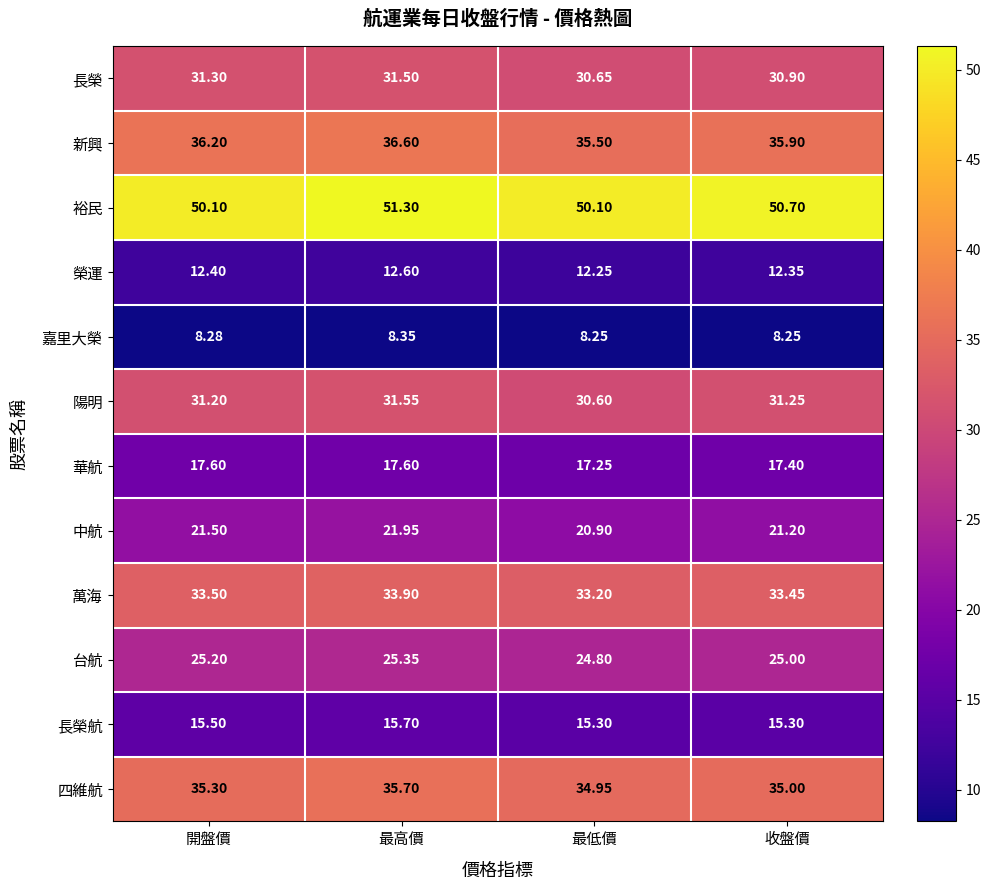

At 開盤價, list the series in order from largest to smallest.

裕民, 新興, 四維航, 萬海, 長榮, 陽明, 台航, 中航, 華航, 長榮航, 榮運, 嘉里大榮